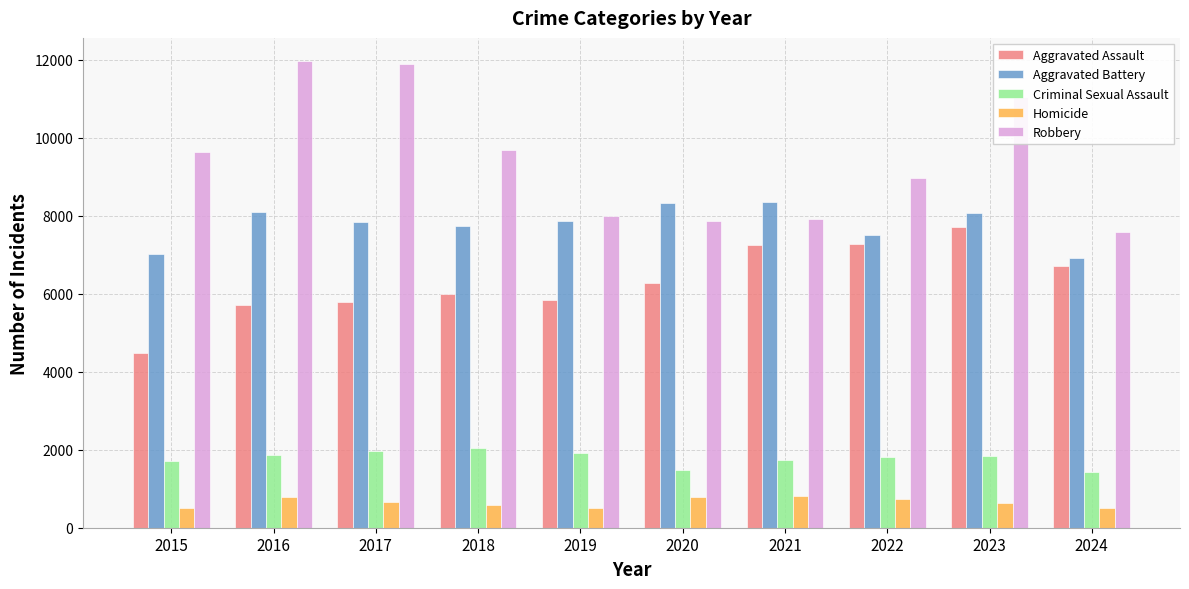

What is the difference between the Aggravated Assault values at 2023 and 2016?

1997